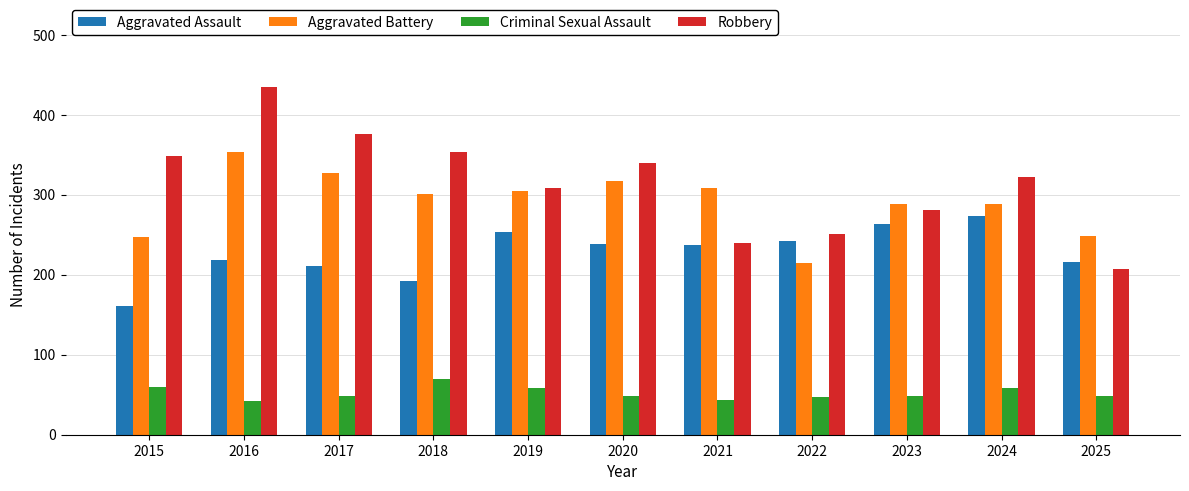

Which series has the widest spread of values?

Robbery